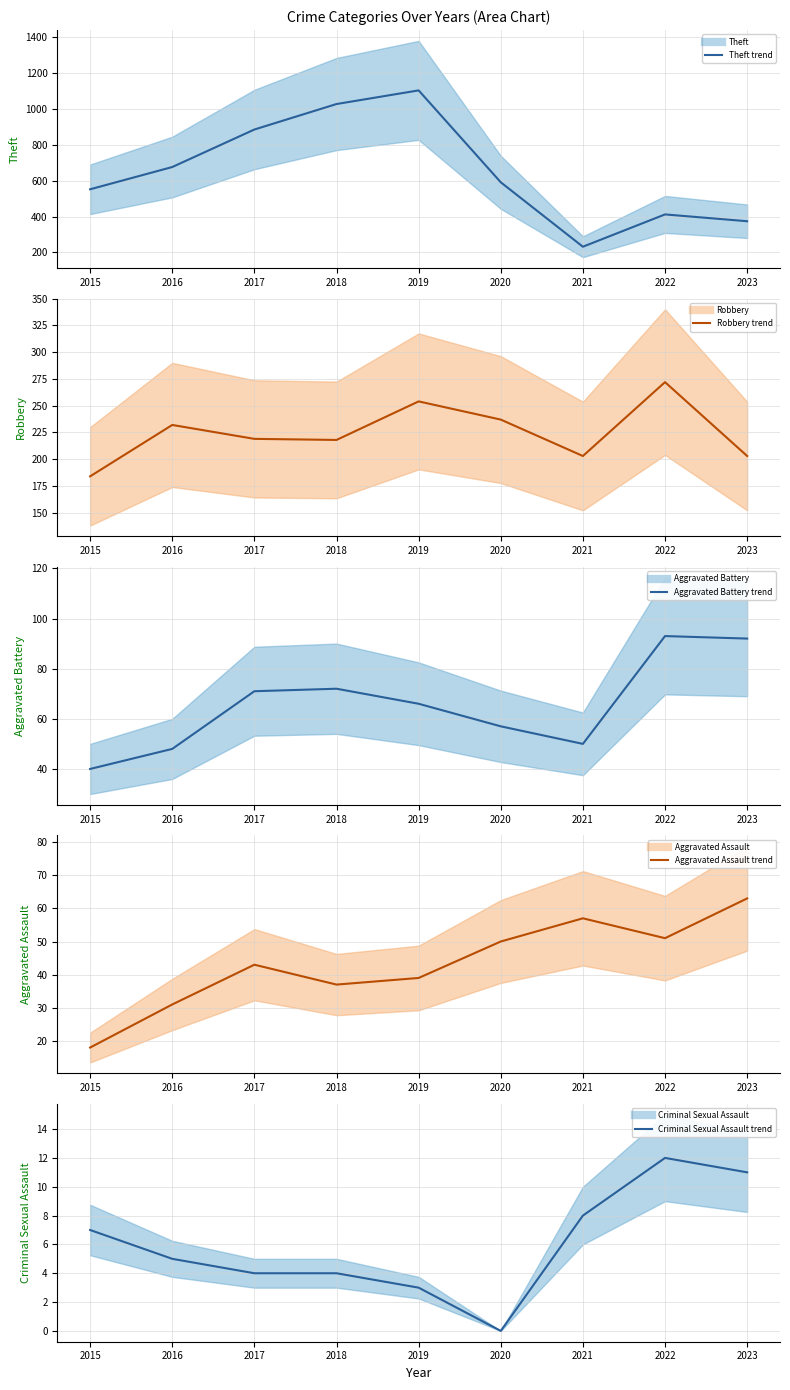

What is the difference between the highest and lowest values at 2021?

224